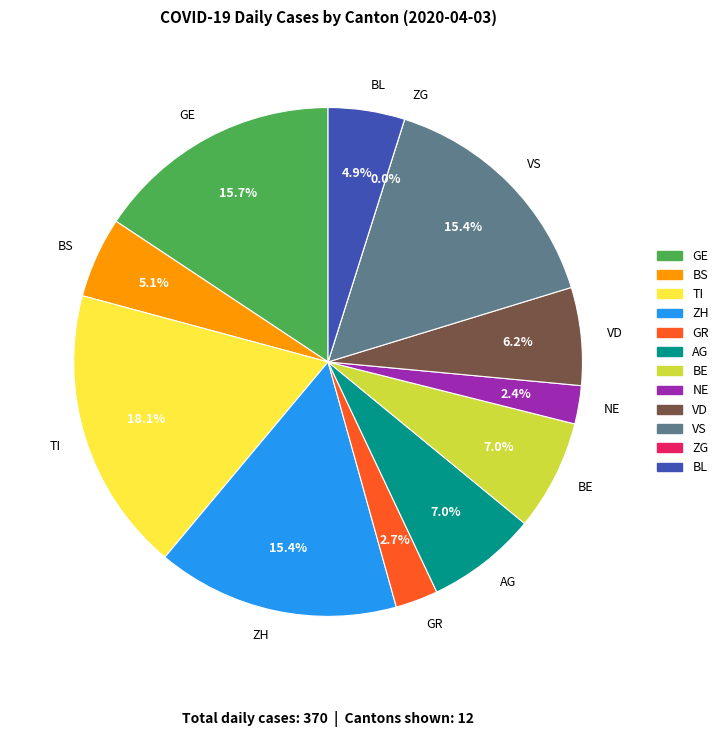

Which category has the biggest portion of the pie?

TI